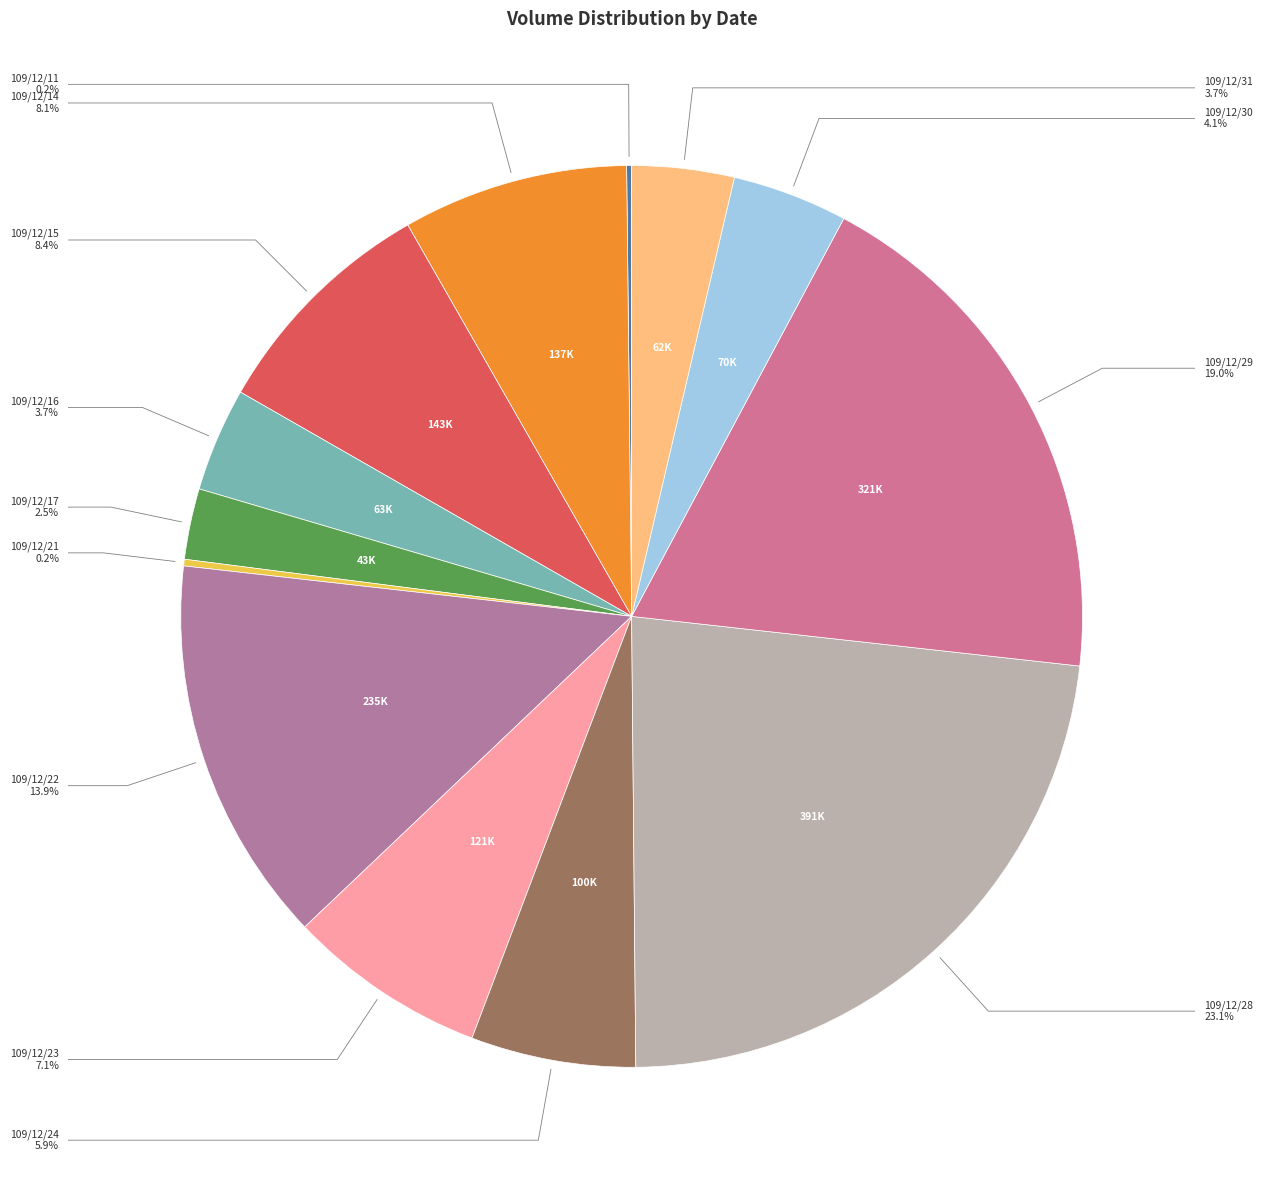

The 109/12/24 slice represents 6% of the pie. True or false?

True